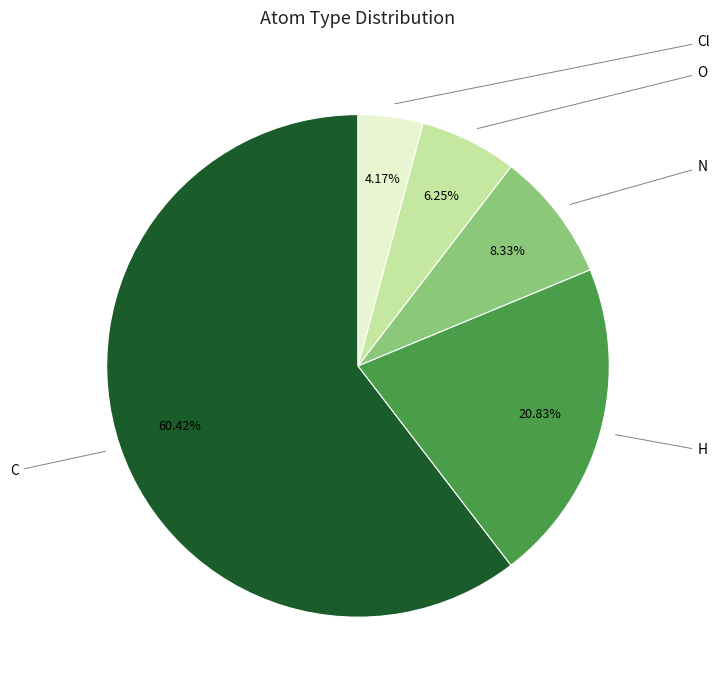

Is there any slice that represents more than half of the pie?

Yes